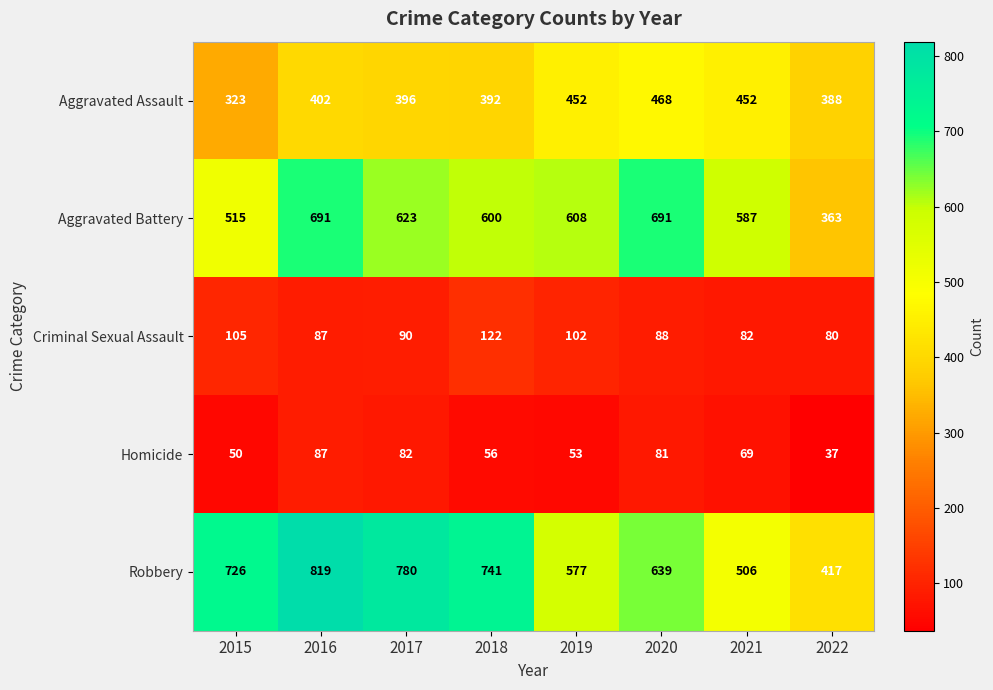

Where is Homicide nearest to the value 62?

2018